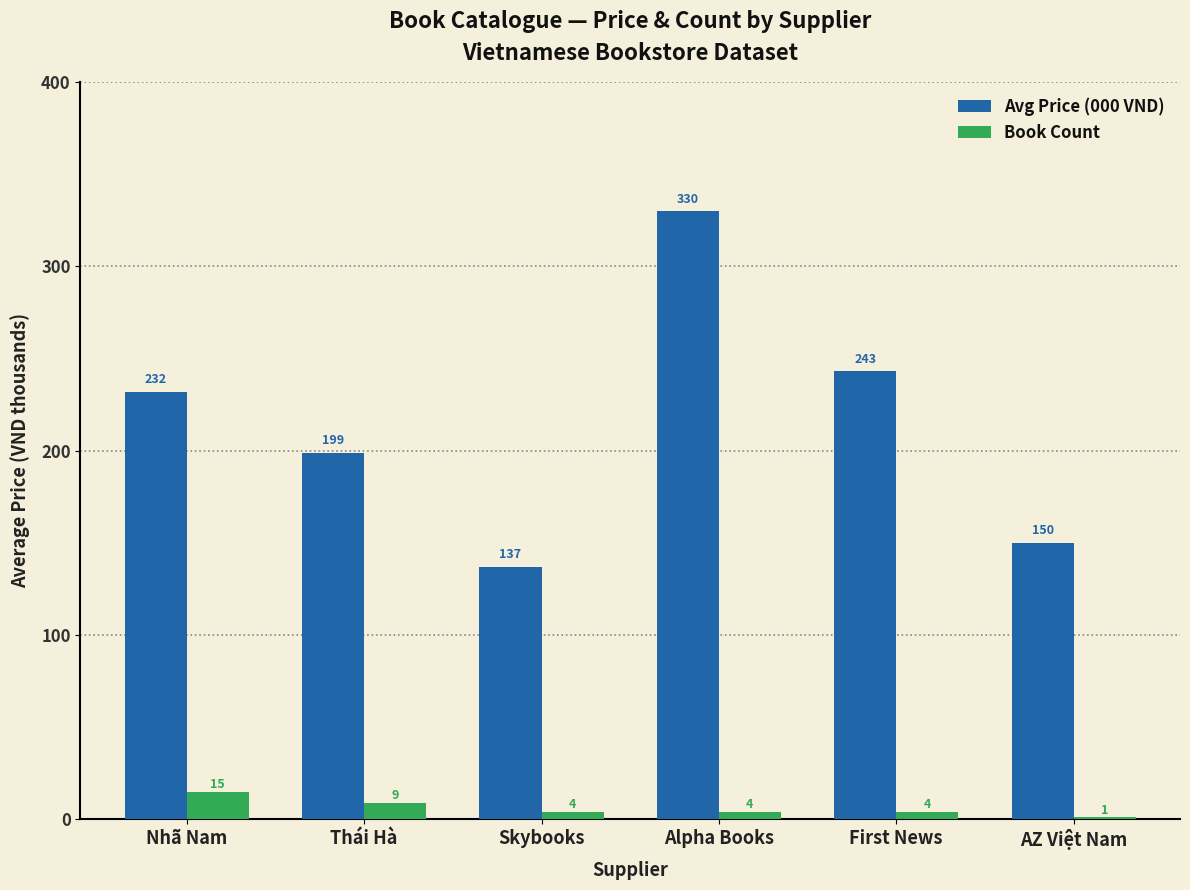

How many categories are shown in the chart?

6